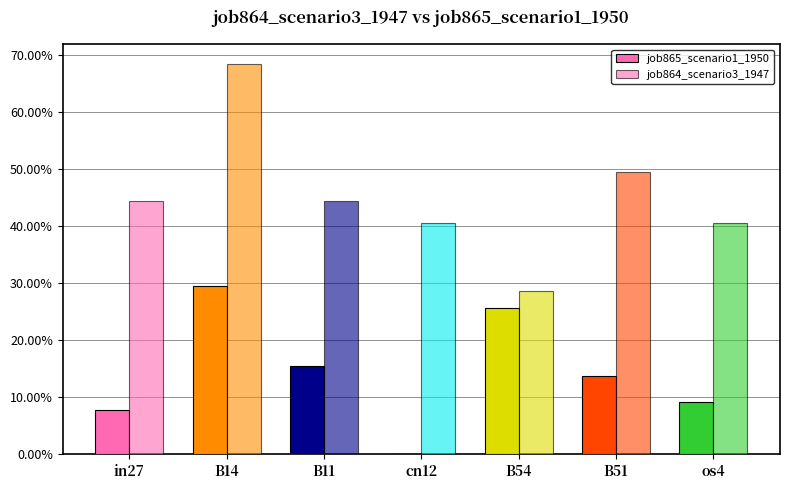

What is the label of the 6th bar from the right?

B14